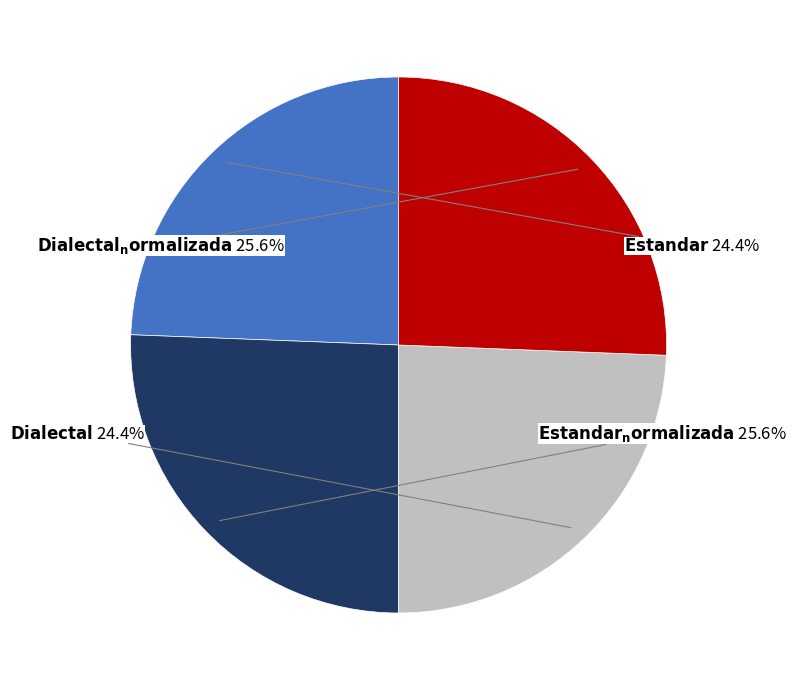

Is there any slice that represents more than half of the pie?

No